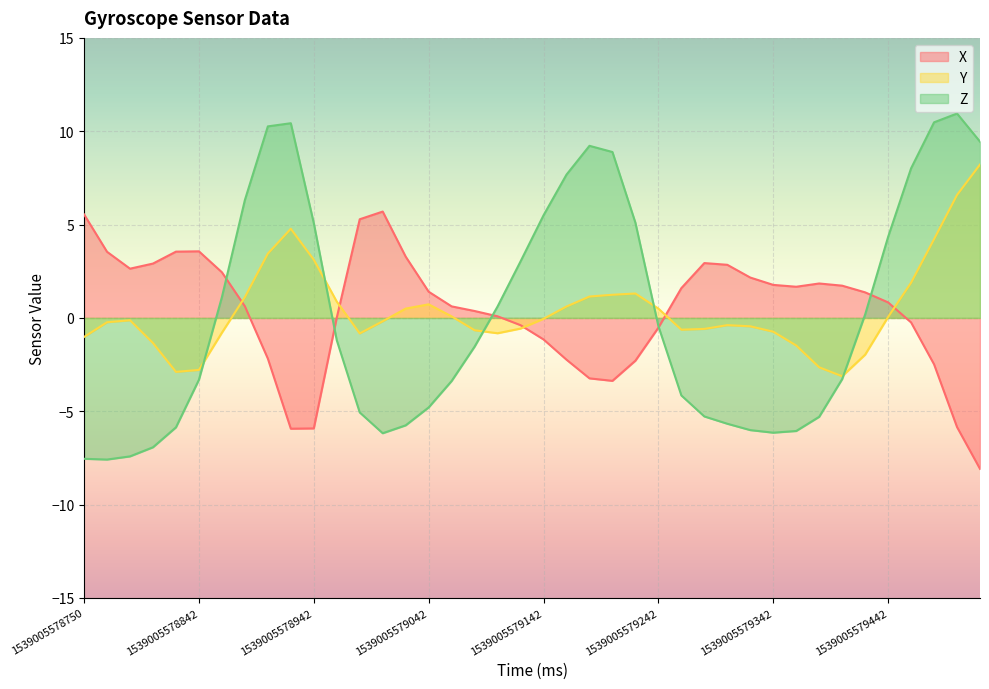

At 1539005578822, list the series in order from smallest to largest.

Z, Y, X